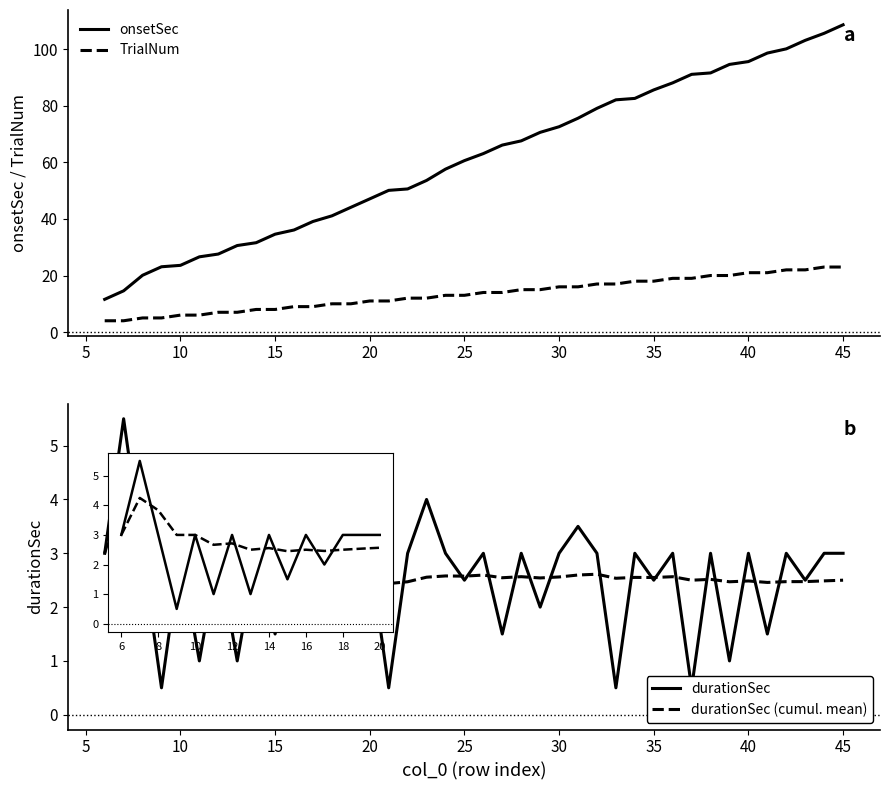

Does the chart display data point markers on the line(s)?

No